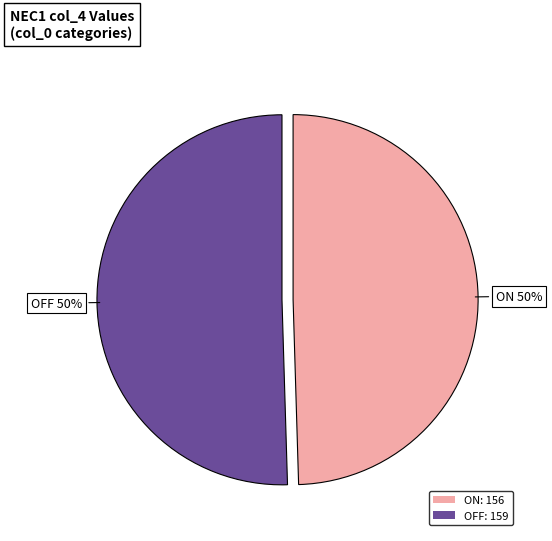

Approximately how many times larger is the value at OFF: 159 compared to ON: 156?

1.0